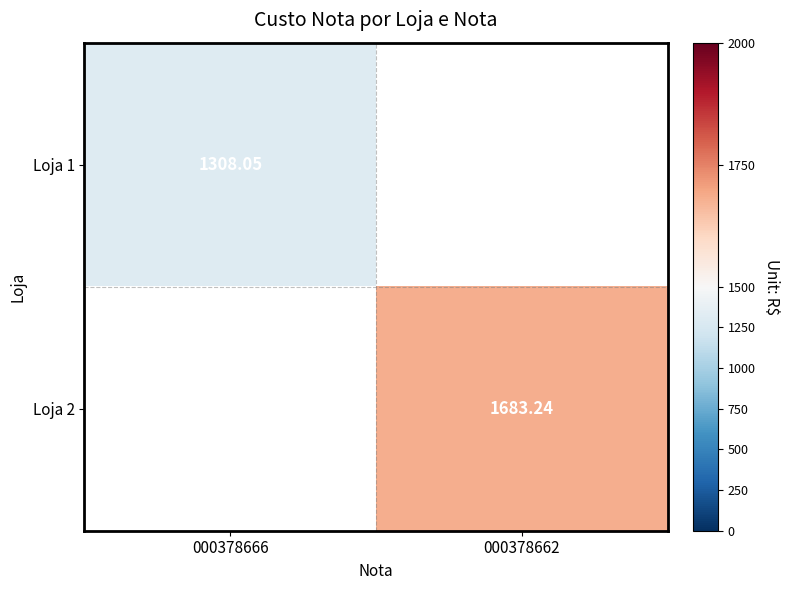

Is the value of Loja 1 at 000378662 greater than the value of Loja 2 at 000378662?

No